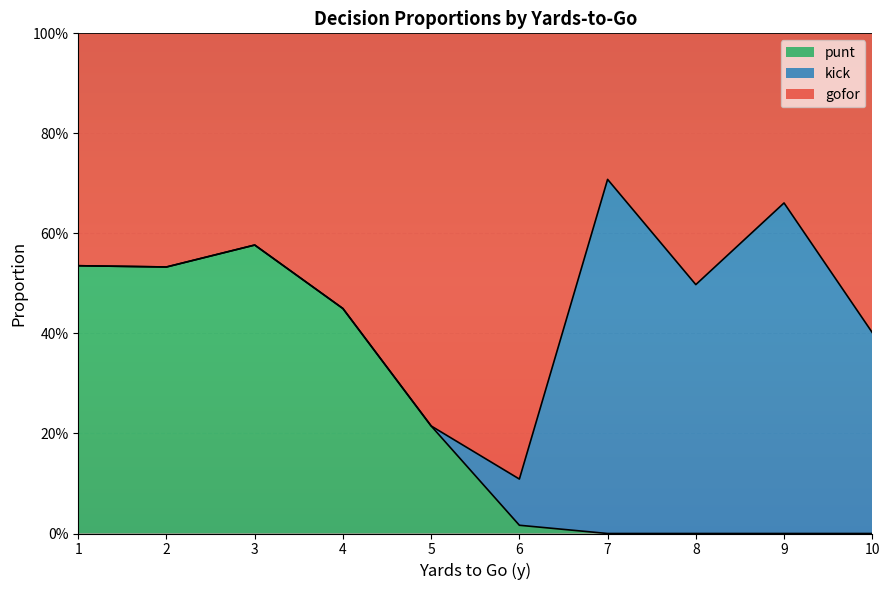

Where is the first local maximum for punt?

3